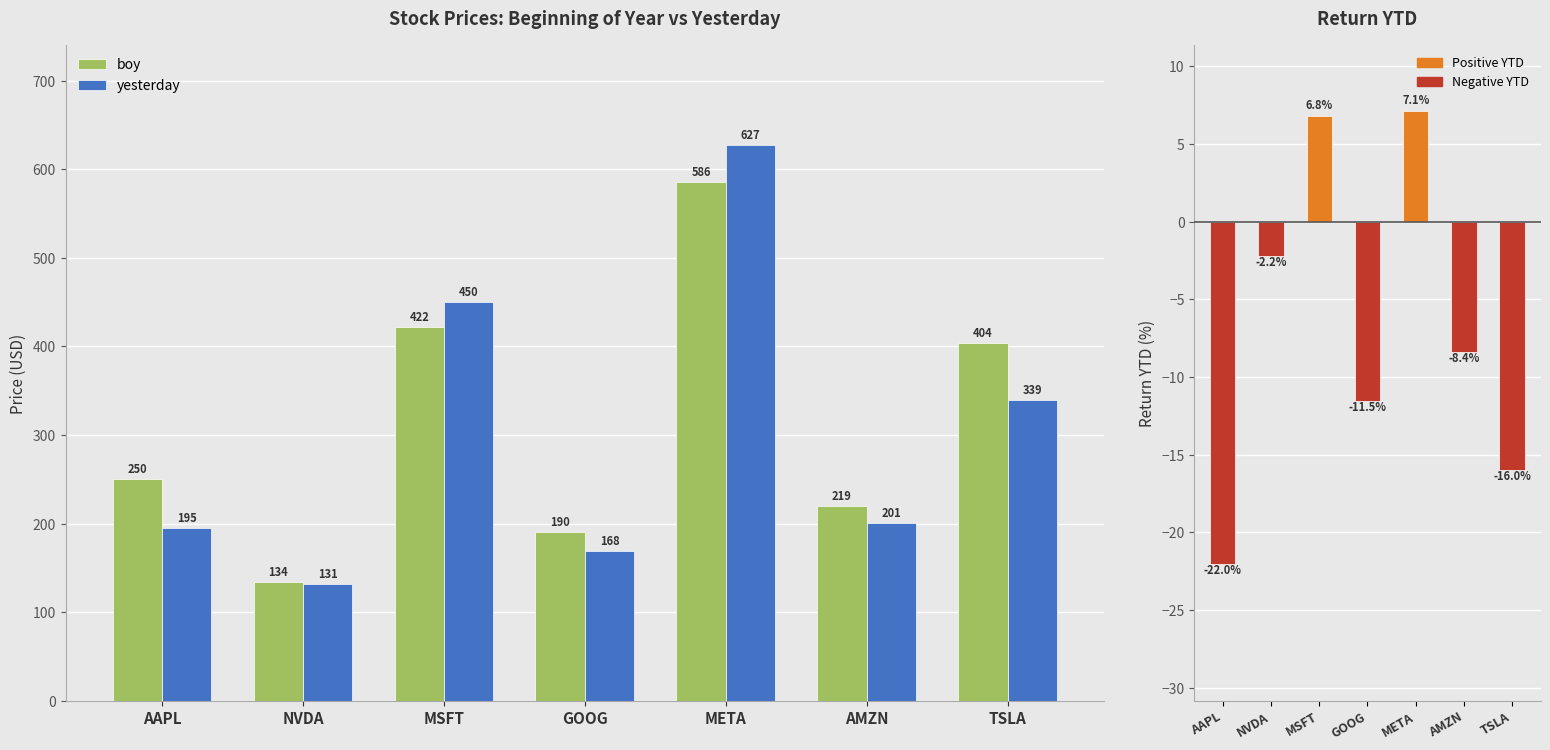

Is it true that yesterday equals 230.0 at NVDA?

False